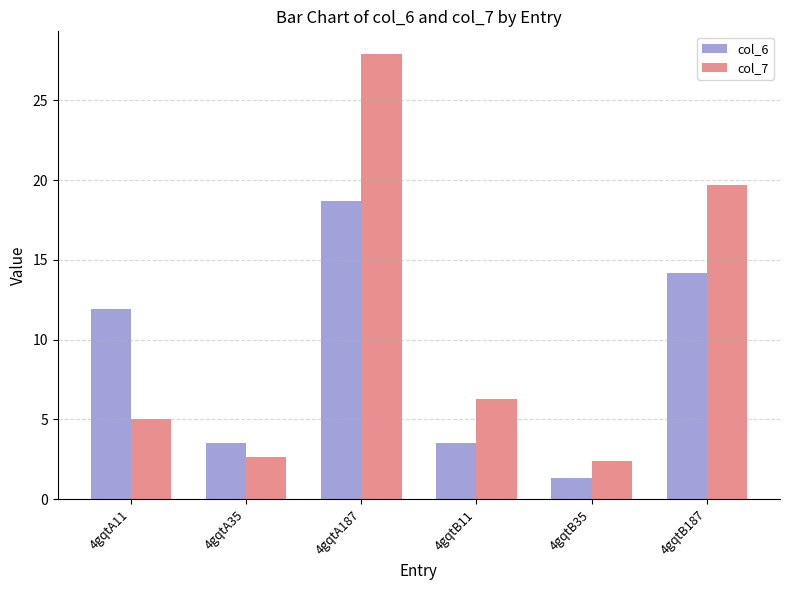

How many values in the col_6 series exceed 11?

3